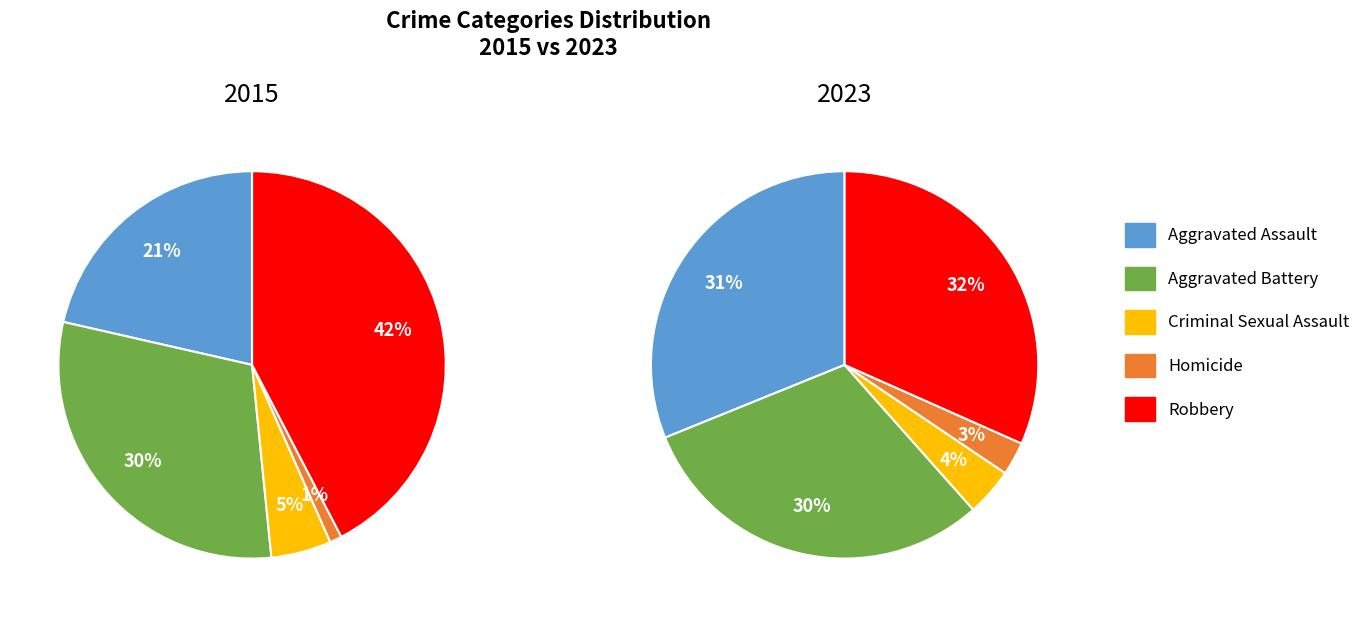

Which series has the largest range (max minus min)?

Robbery